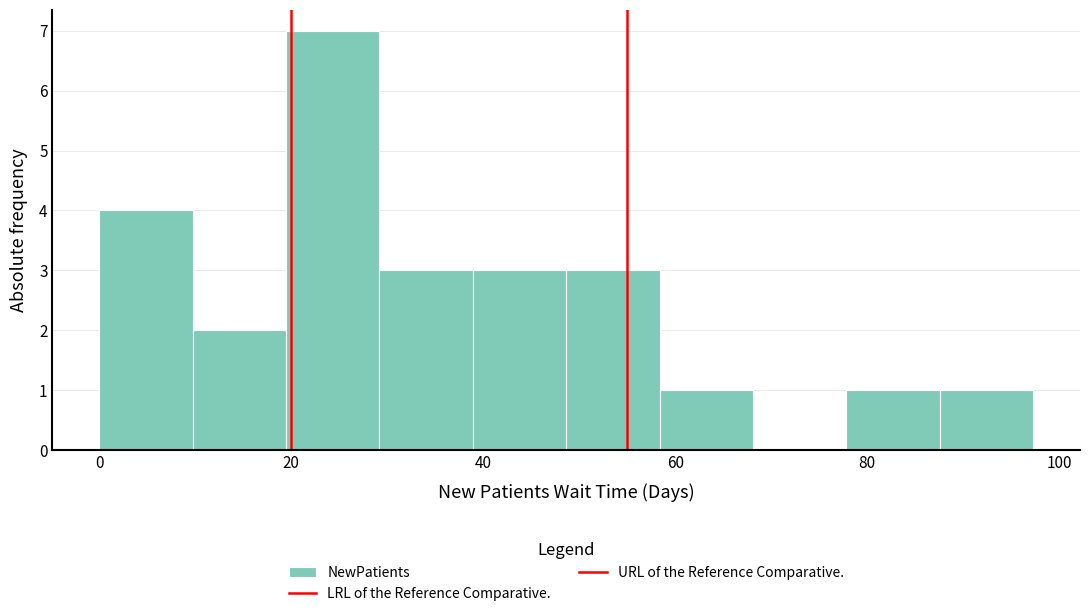

Reading left to right, transcribe this chart: for each bar, give the range it covers on the x-axis and its height. Neither the bar edges nor the heights are printed on the chart, so give them approximately, as read against the axes.

0 to 10: 4
10 to 20: 2
20 to 30: 7
30 to 38: 3
38 to 48: 3
48 to 58: 3
58 to 68: 1
68 to 78: 0
78 to 88: 1
88 to 98: 1